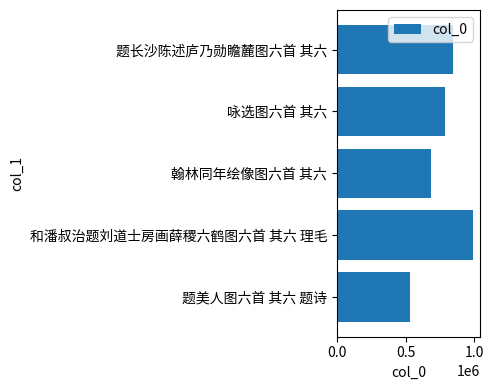

Does the chart contain any negative values?

No